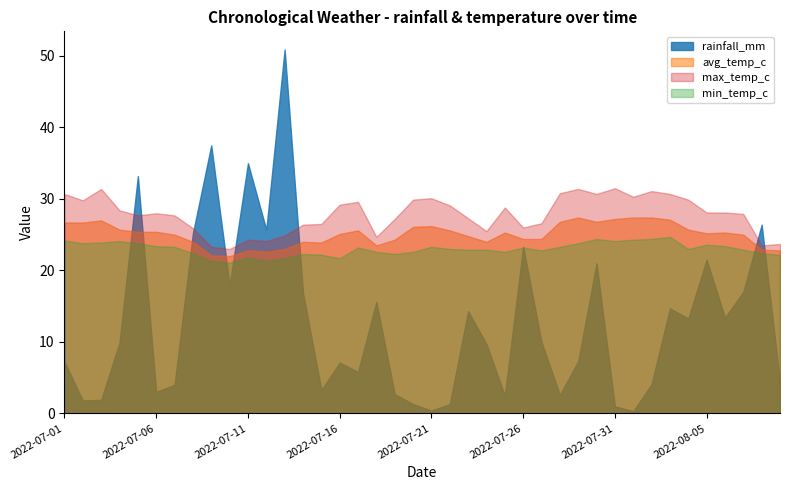

How many values in the max_temp_c series exceed 28?

20